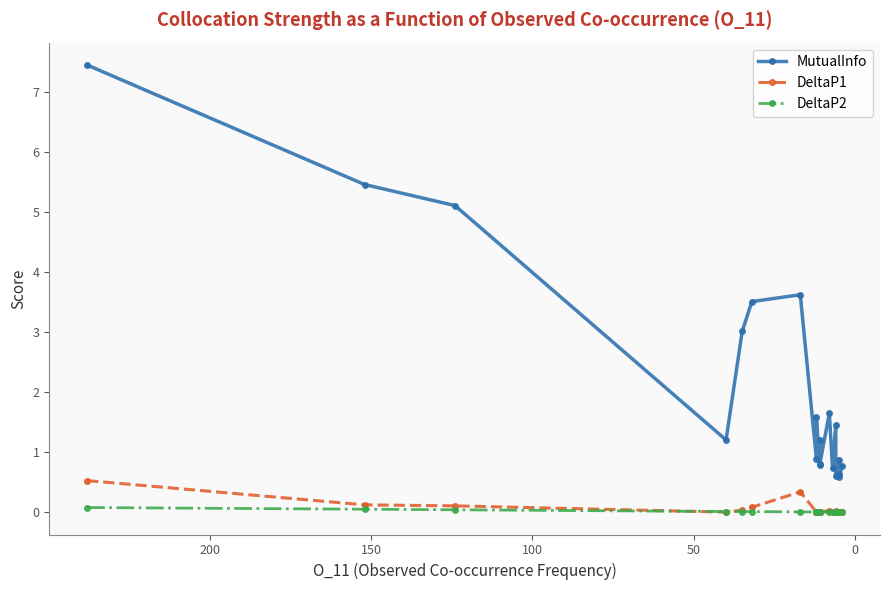

At how many categories does at least one series exceed 1?

11